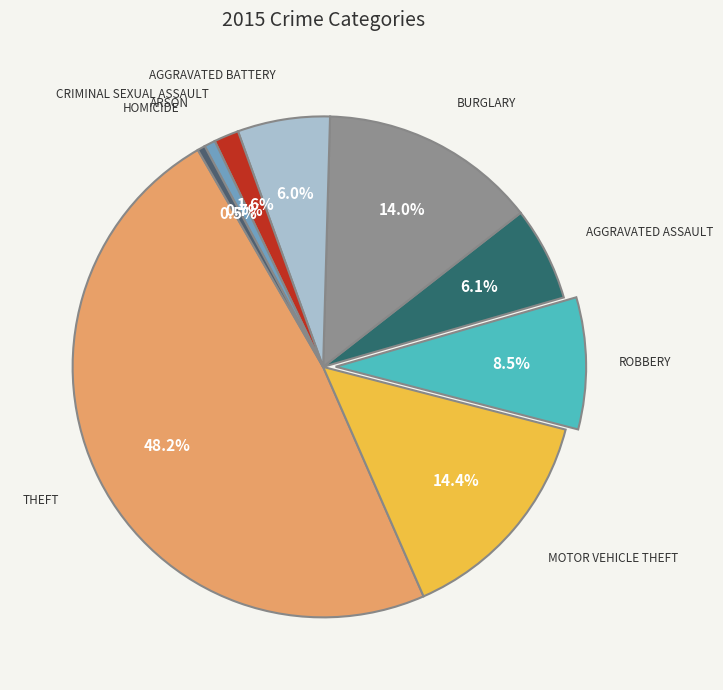

Rank the categories by value from lowest to highest.

Homicide, Arson, Criminal Sexual Assault, Aggravated Battery, Aggravated Assault, Robbery, Burglary, Motor Vehicle Theft, Theft